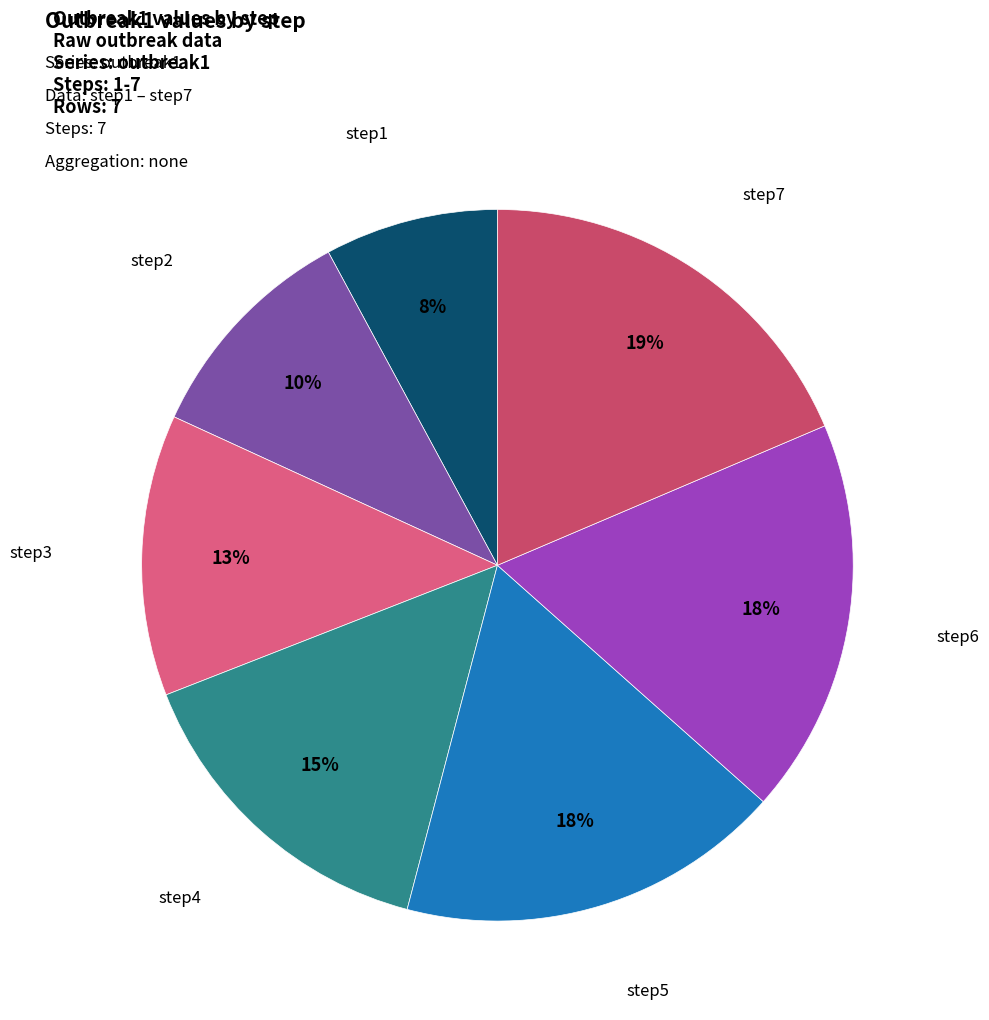

Is there a majority slice in this chart?

No